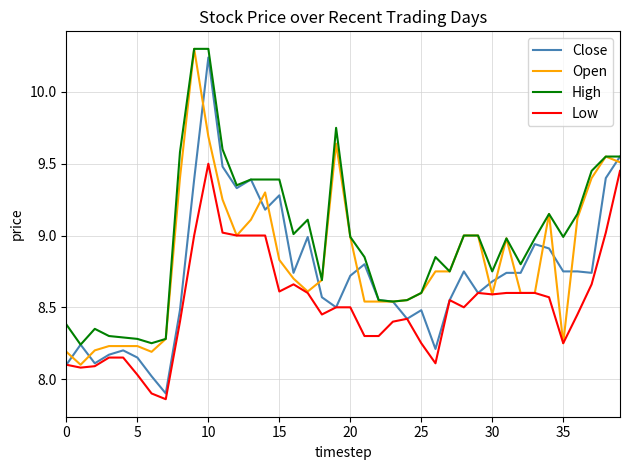

True or false: High and Low intersect in this chart.

False